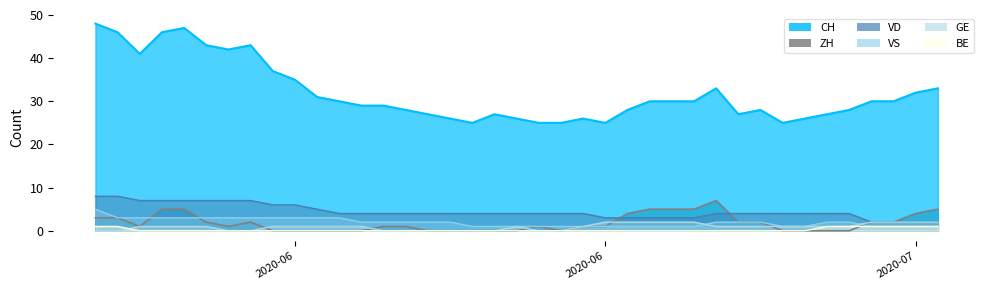

True or false: GE has more than 2 points higher than both neighbors.

False